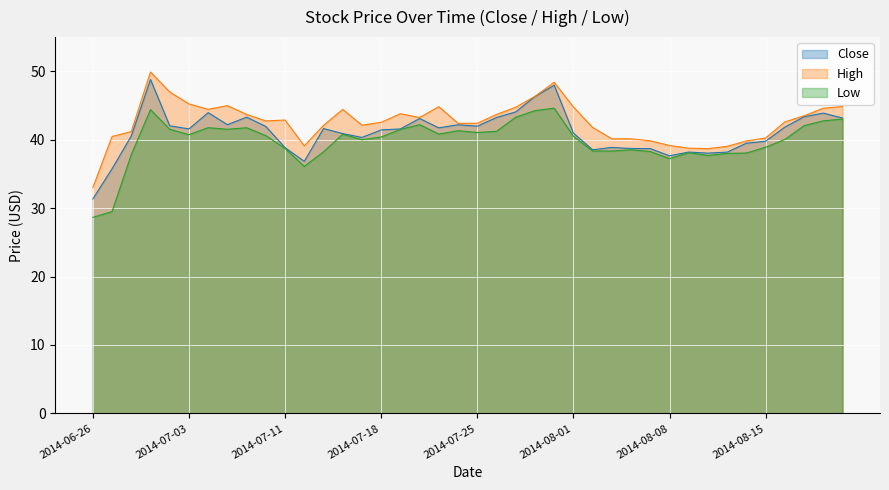

How many data points in High are above 42?

26